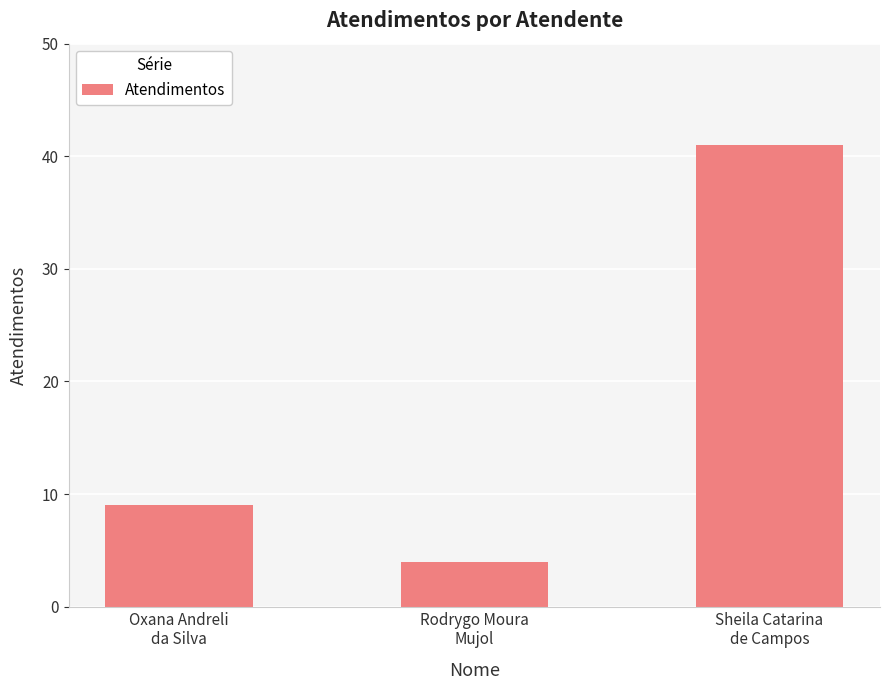

True or false: the data shows 16 at Oxana Andreli
da Silva.

False